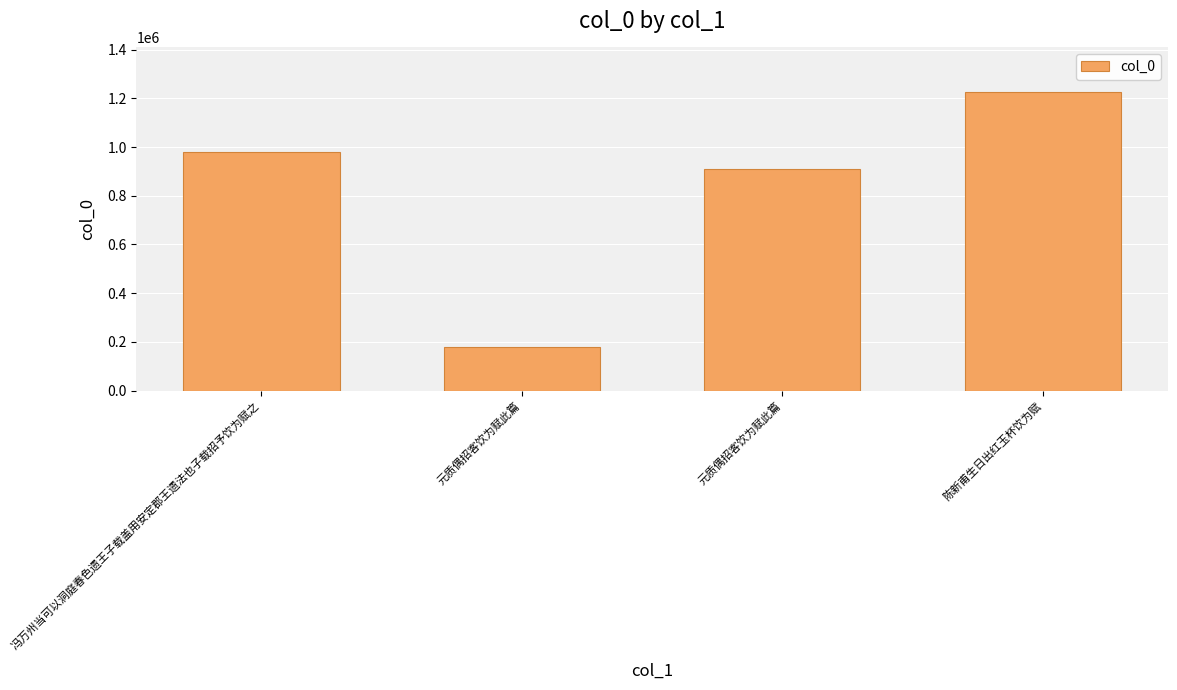

Count the number of categories in the chart.

4